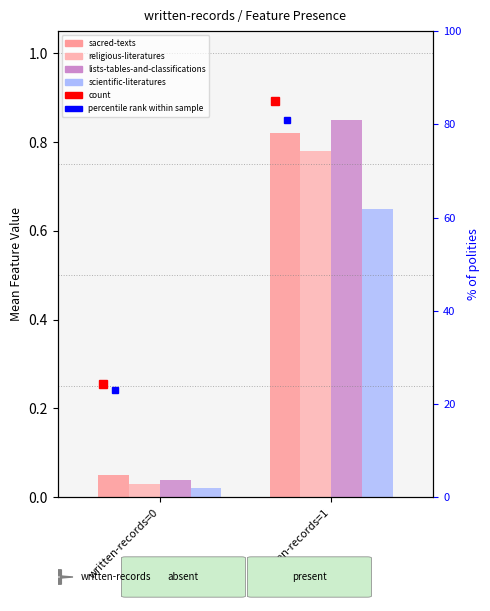

What is the difference between the maximum and minimum values in the lists-tables-and-classifications series?

0.8